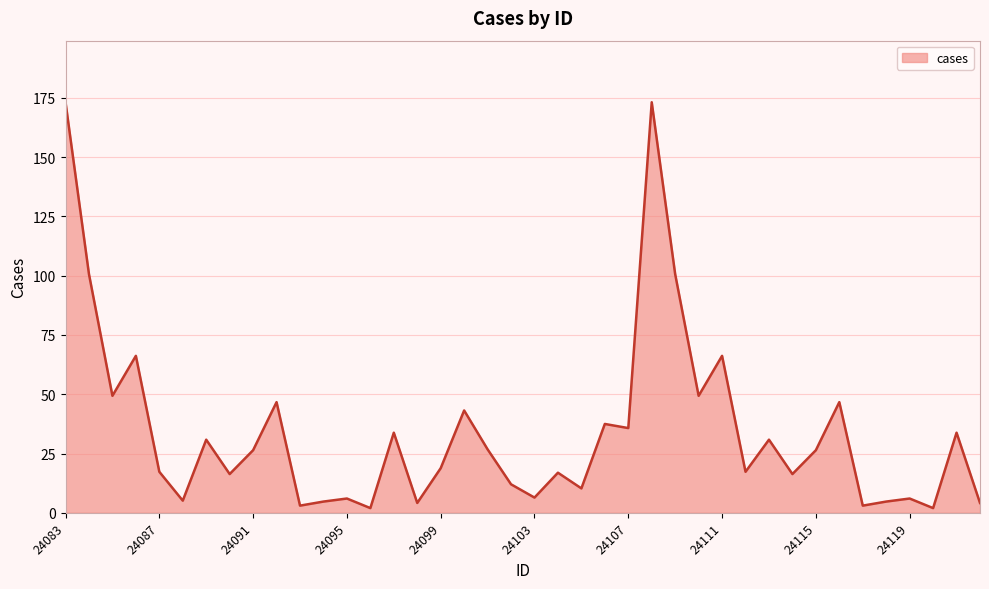

What is the sum of the values at 34 and 14?

36.8